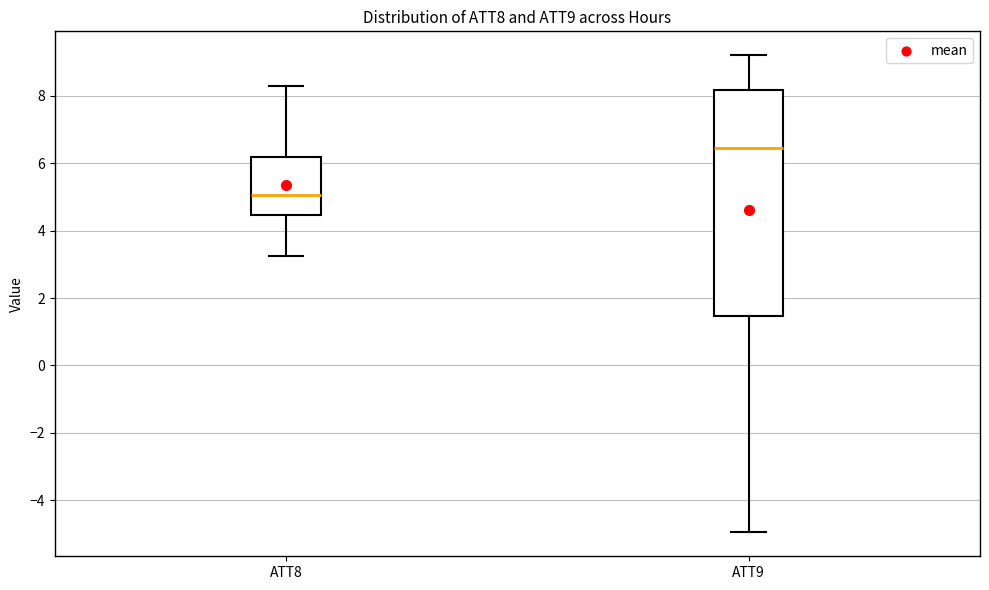

Reading left to right, read every box against the y-axis: the position of its median line, the range the box covers, and the ends of its whiskers. The values are not printed on the chart, so give them approximately, as read against the axis.

ATT8: median 5.0, box 4.4 to 6.2, whiskers 3.2 to 8.2
ATT9: median 6.4, box 1.4 to 8.2, whiskers -5.0 to 9.2